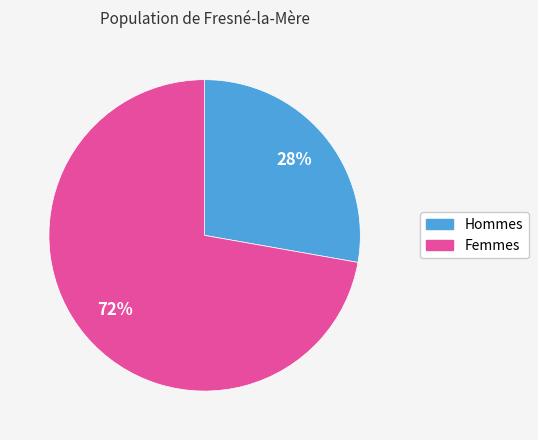

How many slices are in this pie chart?

2